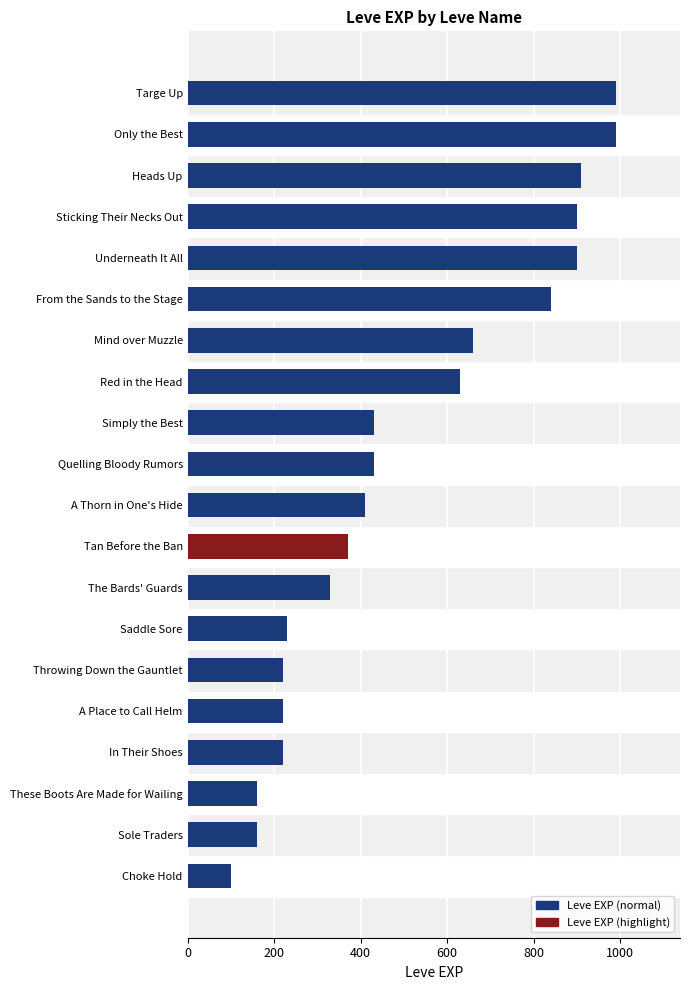

The value at A Place to Call Helm is 220. True or false?

True